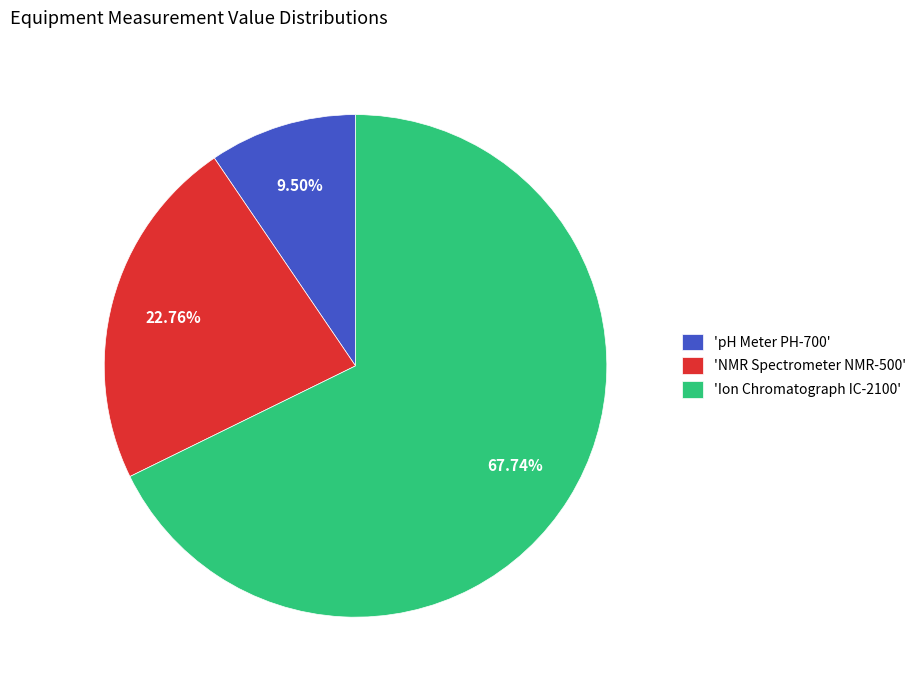

What is the smallest slice in the pie chart?

'pH Meter PH-700'